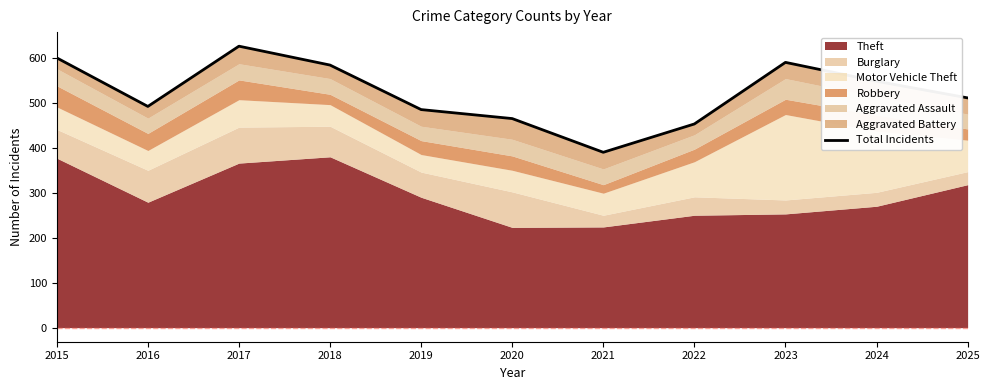

Reading left to right, transcribe all the data shown in this chart.

600	492	626	584	485	465	390	453	590	548	511